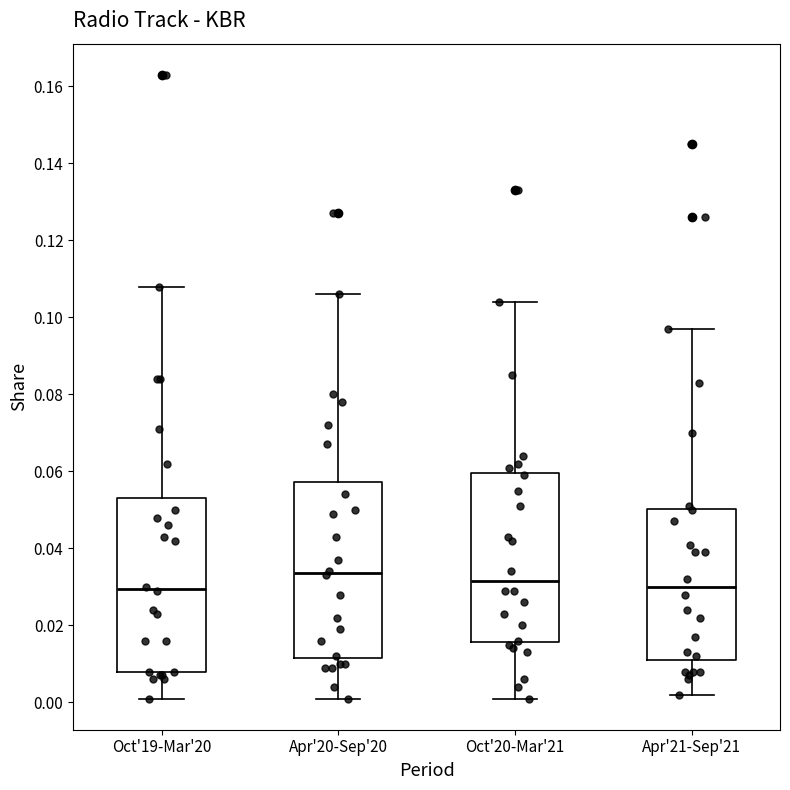

Which box's median line is the highest?

Apr'20-Sep'20